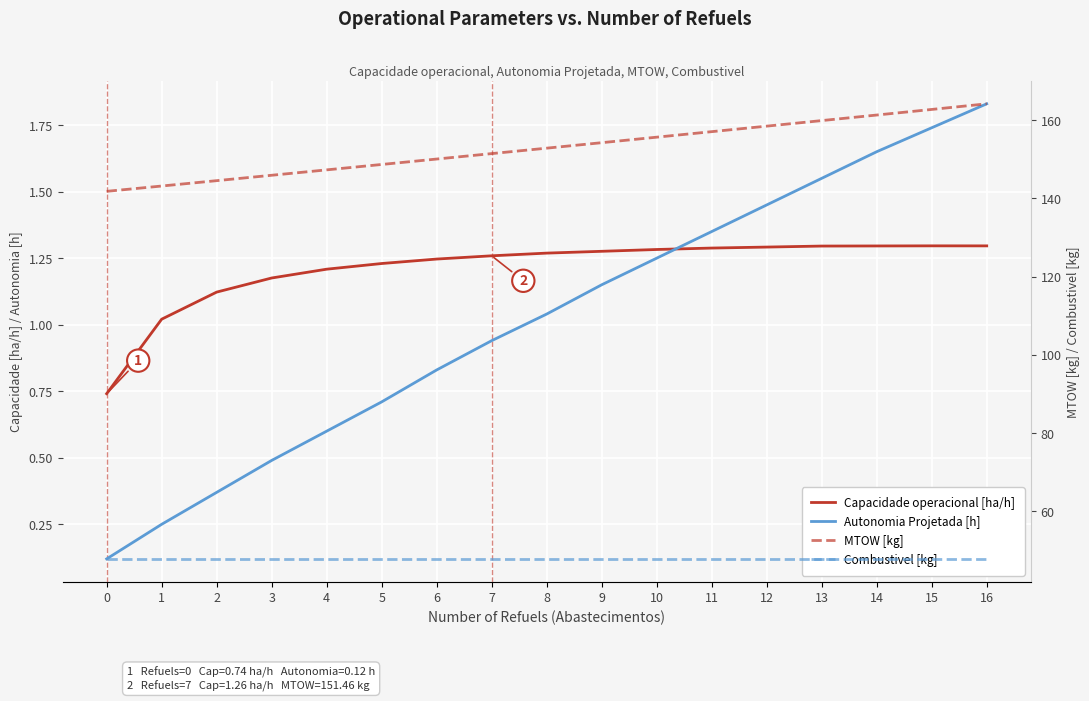

The MTOW [kg] series shows 58.0 at 5. True or false?

False